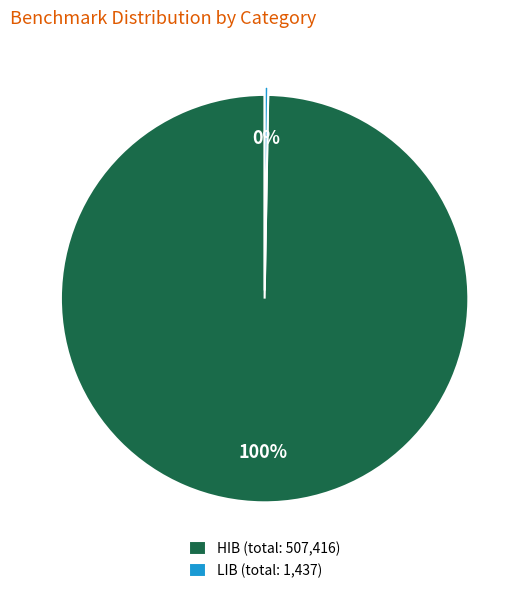

Is it true that HIB (total: 507,416) is 100% of the pie?

True